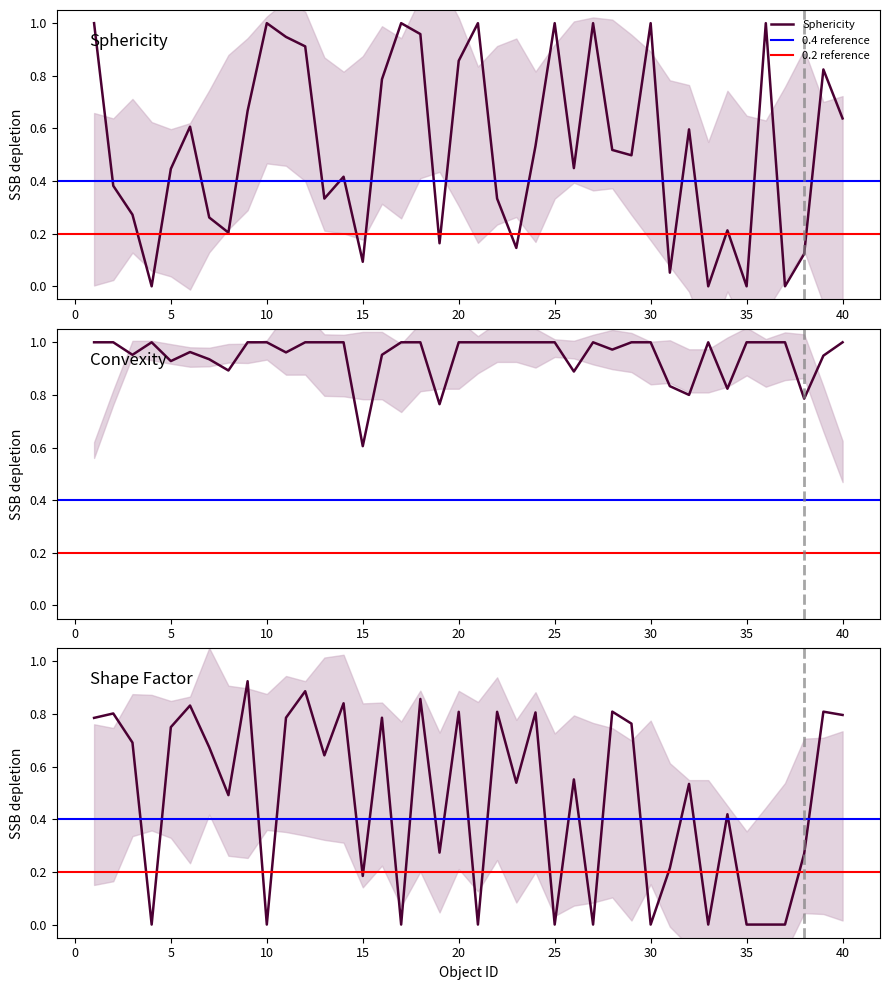

What is the sum of the Convexity values at 20 and 26?

1.9